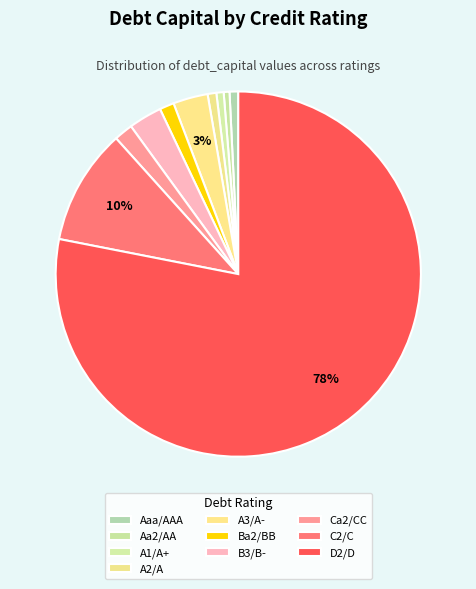

How many slices are in this pie chart?

10